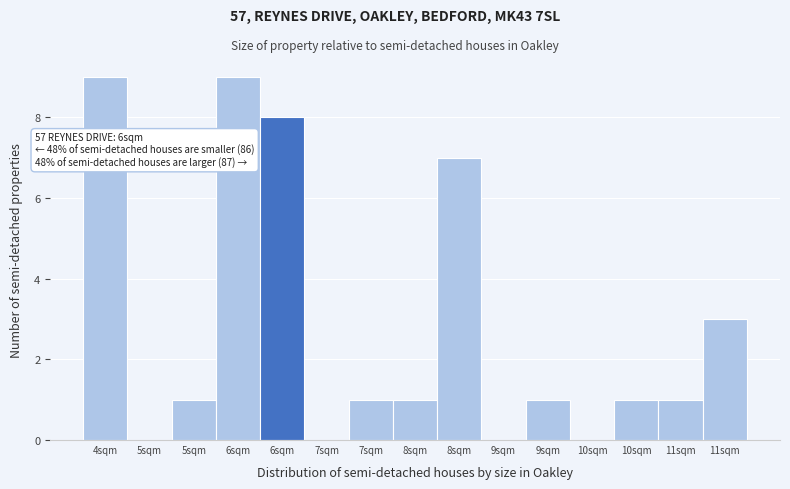

How many data points does each series have?

15